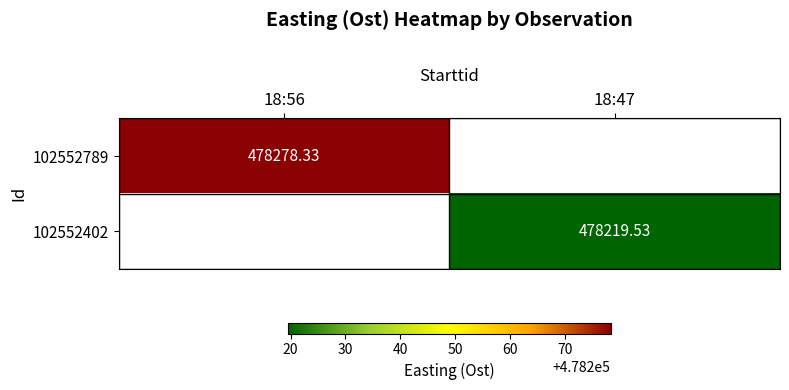

How many data points in 102552402 are above 478219?

1